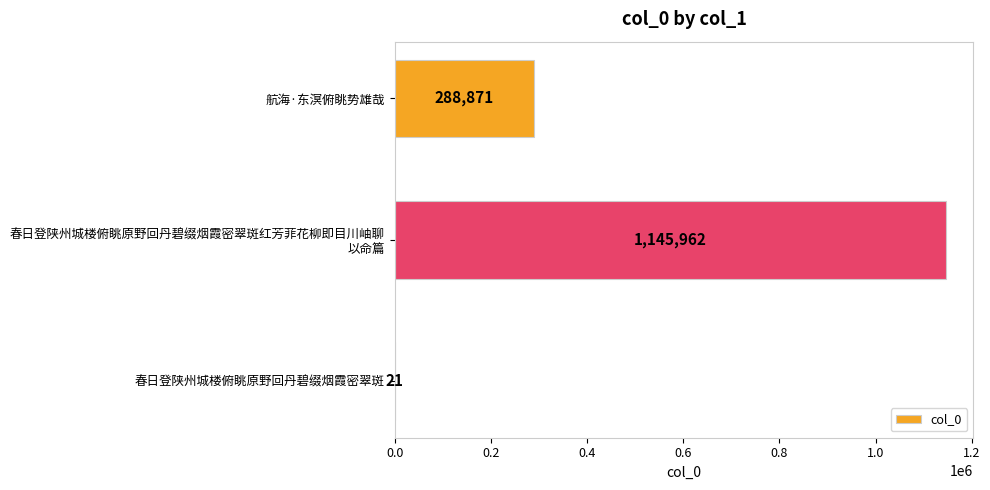

Between 春日登陕州城楼俯眺原野回丹碧缀烟霞密翠斑 and 航海·东溟俯眺势雄哉, which is larger?

航海·东溟俯眺势雄哉